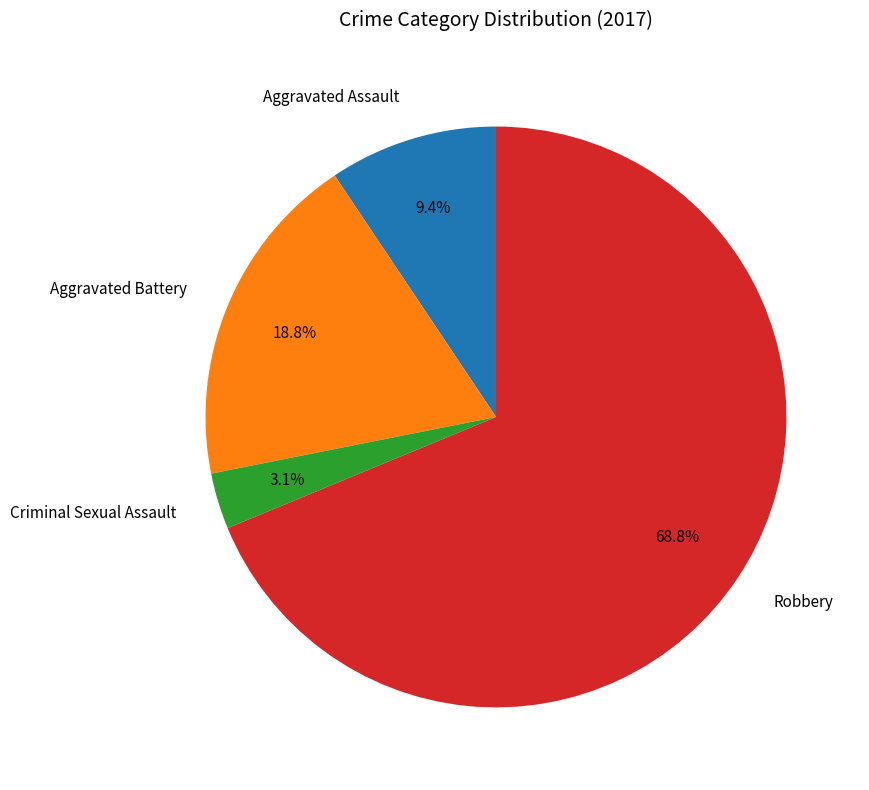

To the nearest percent, what portion does Aggravated Assault represent?

9%